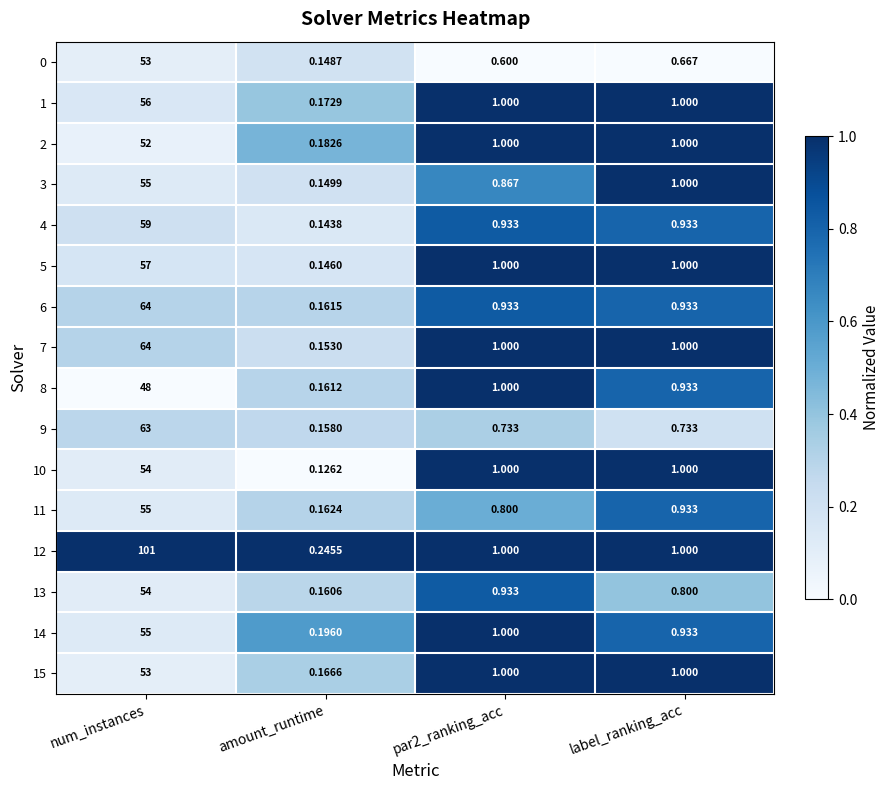

At which category is the sum across all series the highest?

num_instances